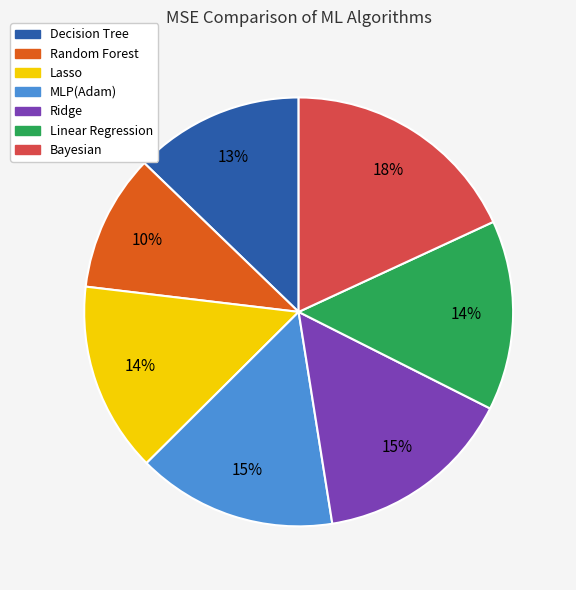

Combined, do Random Forest and Decision Tree account for over 50%?

No